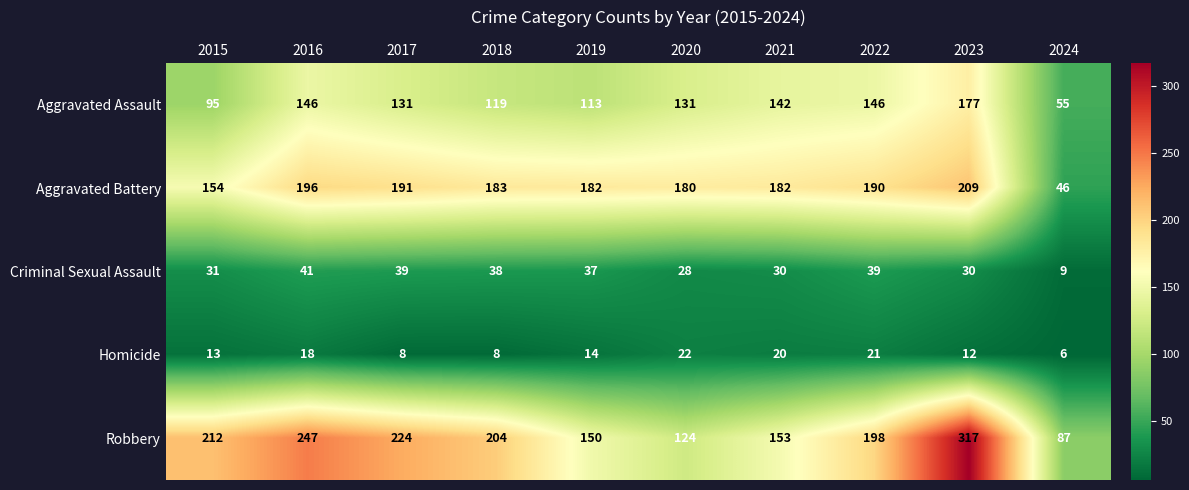

What is the difference between the maximum and minimum values in the Homicide series?

16